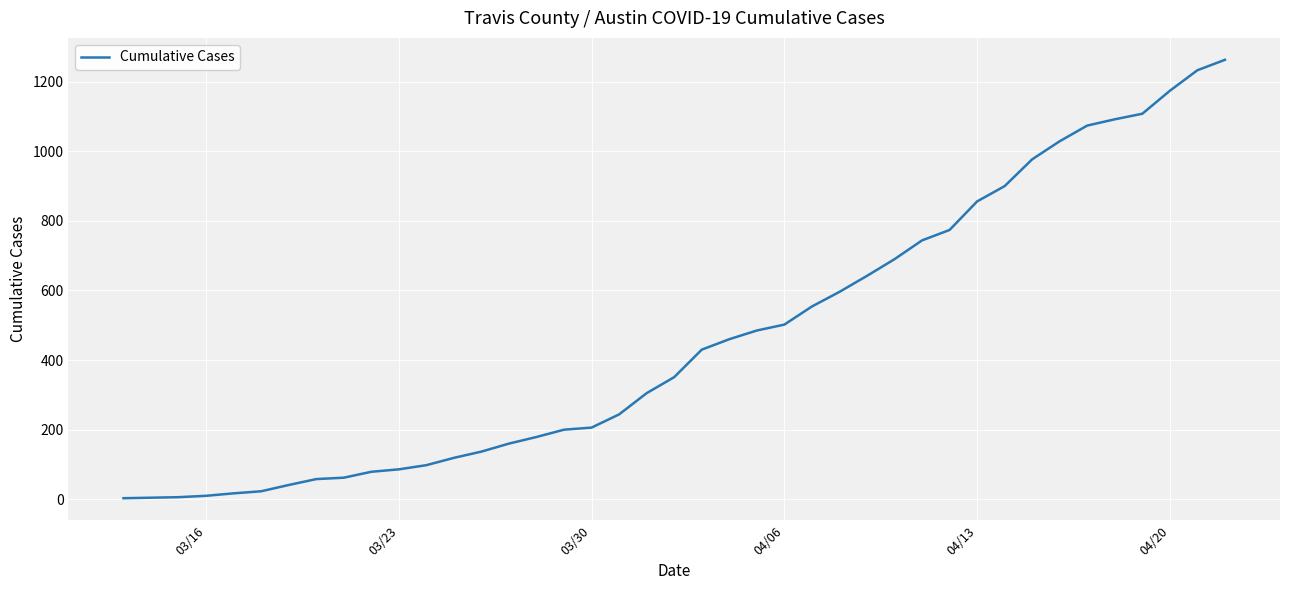

What is the difference between the maximum and minimum values?

1260